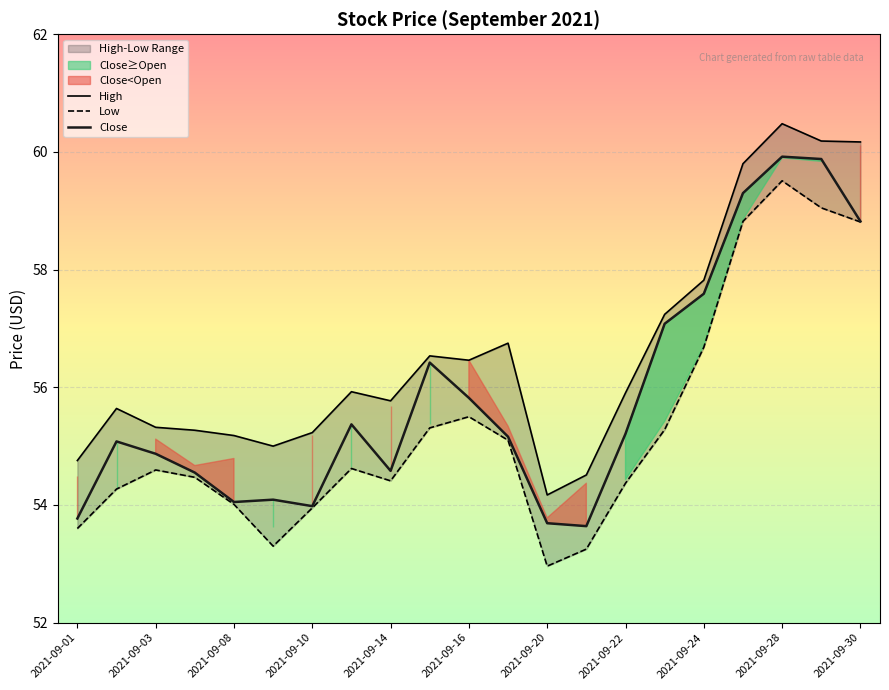

The Close series shows 55.8 at 2021-09-16. True or false?

True